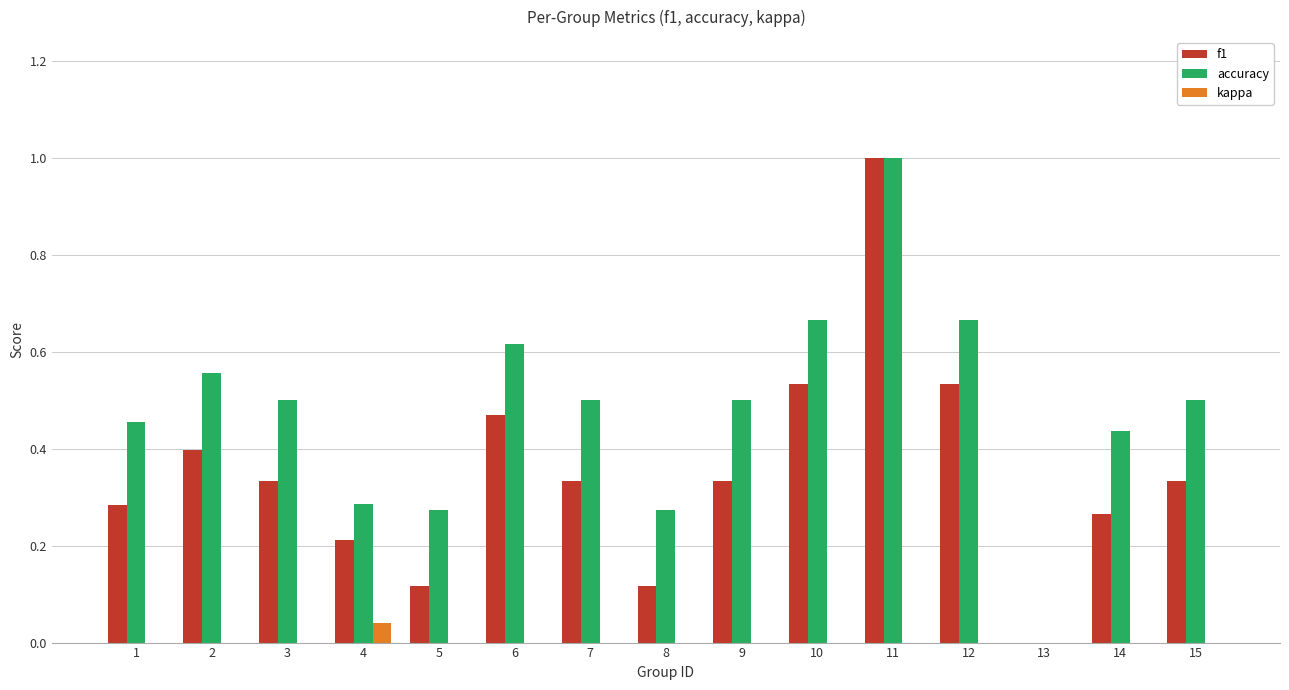

Which series changed the most between 10 and 15?

f1